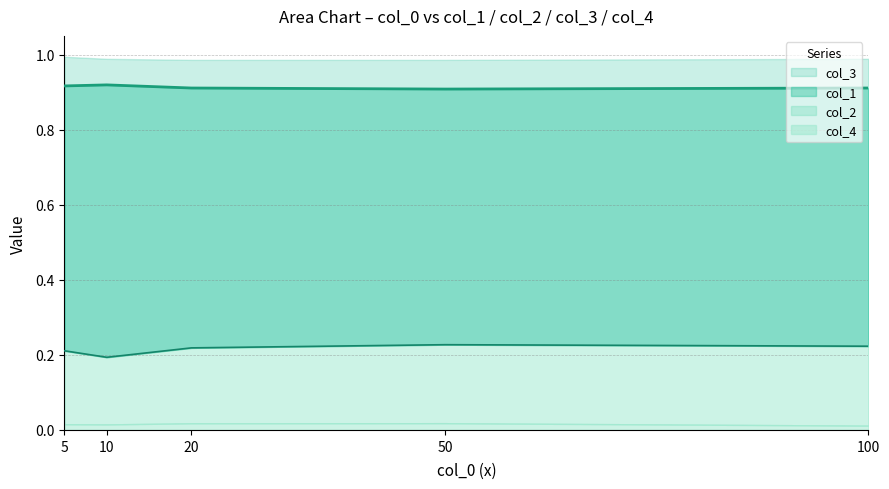

At which label does col_1 reach its minimum?

50